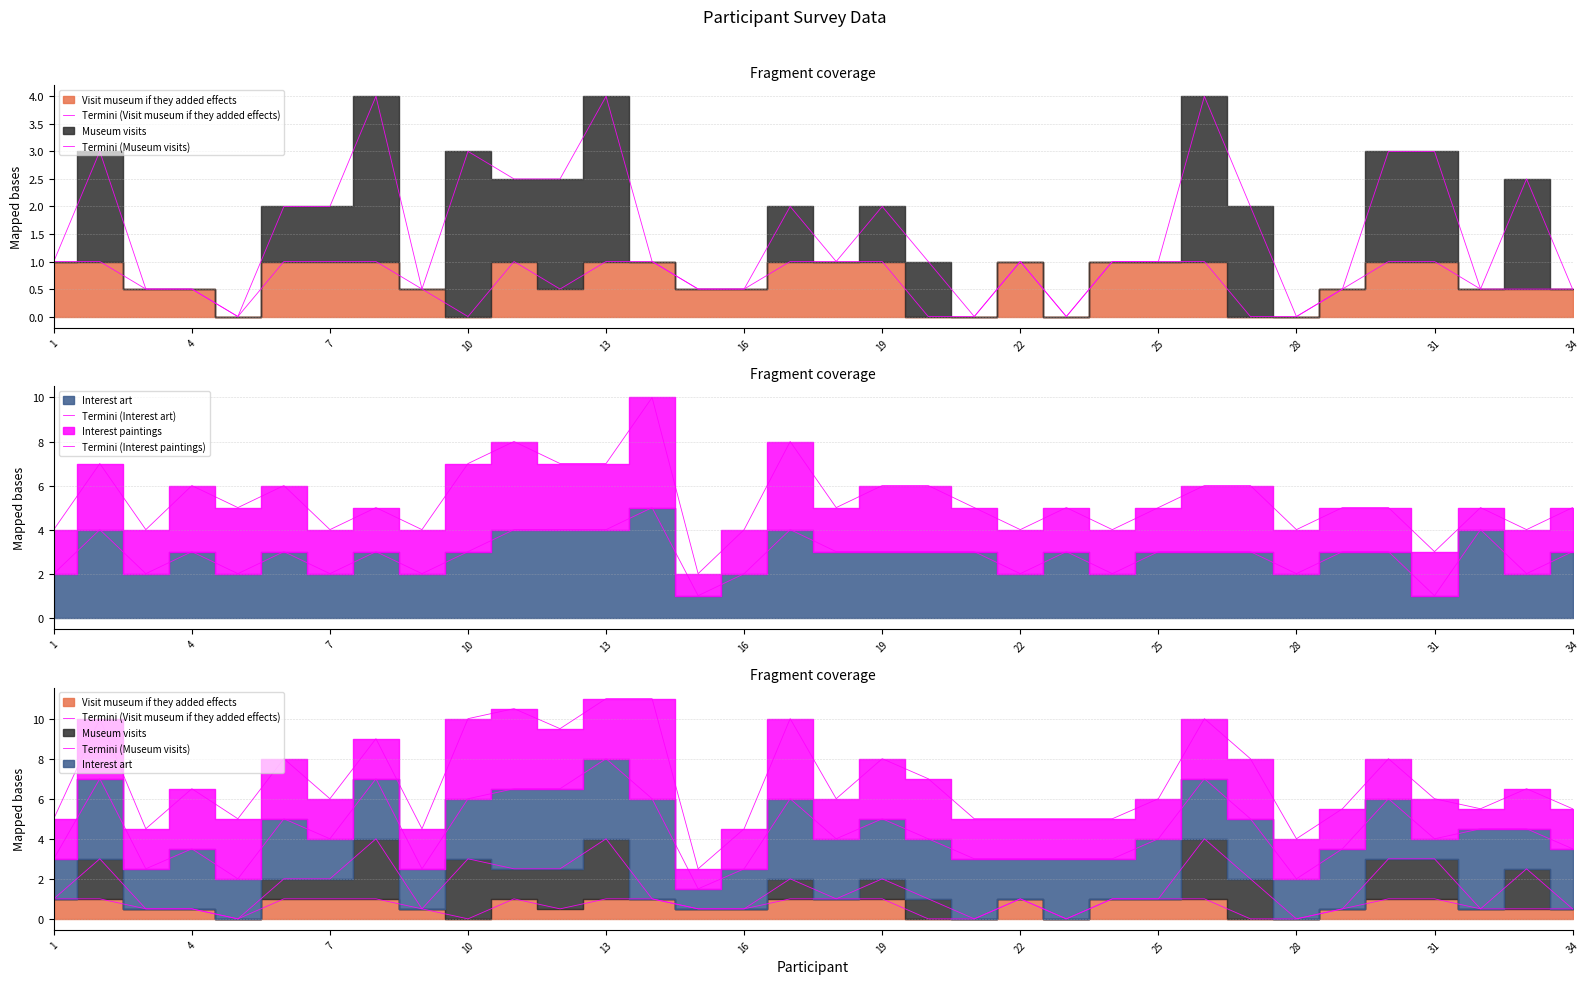

List the series in order of their peak value, lowest first.

Termini (Visit museum if they added effects), Termini (Museum visits), Termini (Interest art), Termini (Interest paintings)